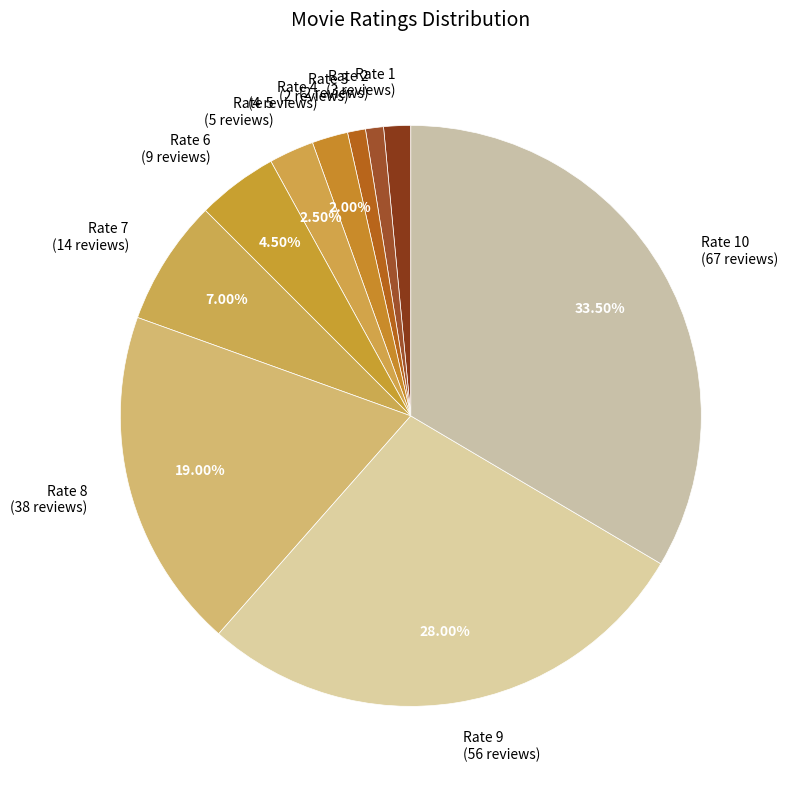

Which has a higher value, Rate 1 or Rate 4?

Rate 4